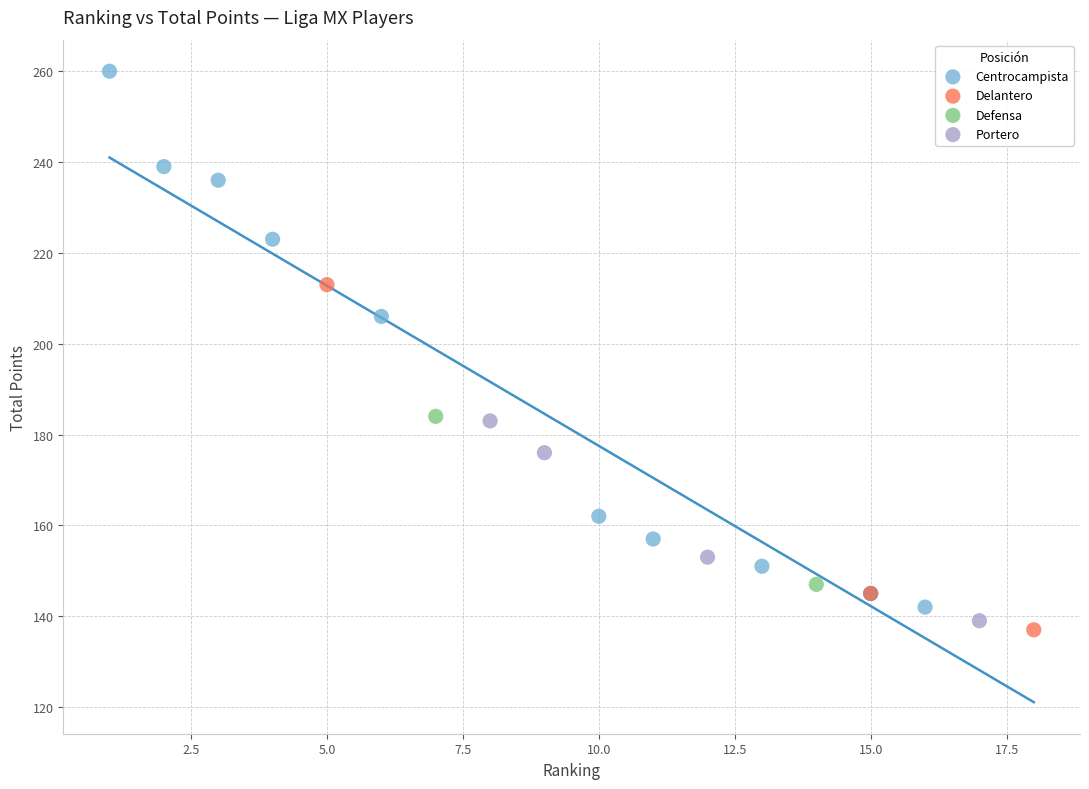

What are all the series names shown in the legend?

Centrocampista, Delantero, Defensa, Portero